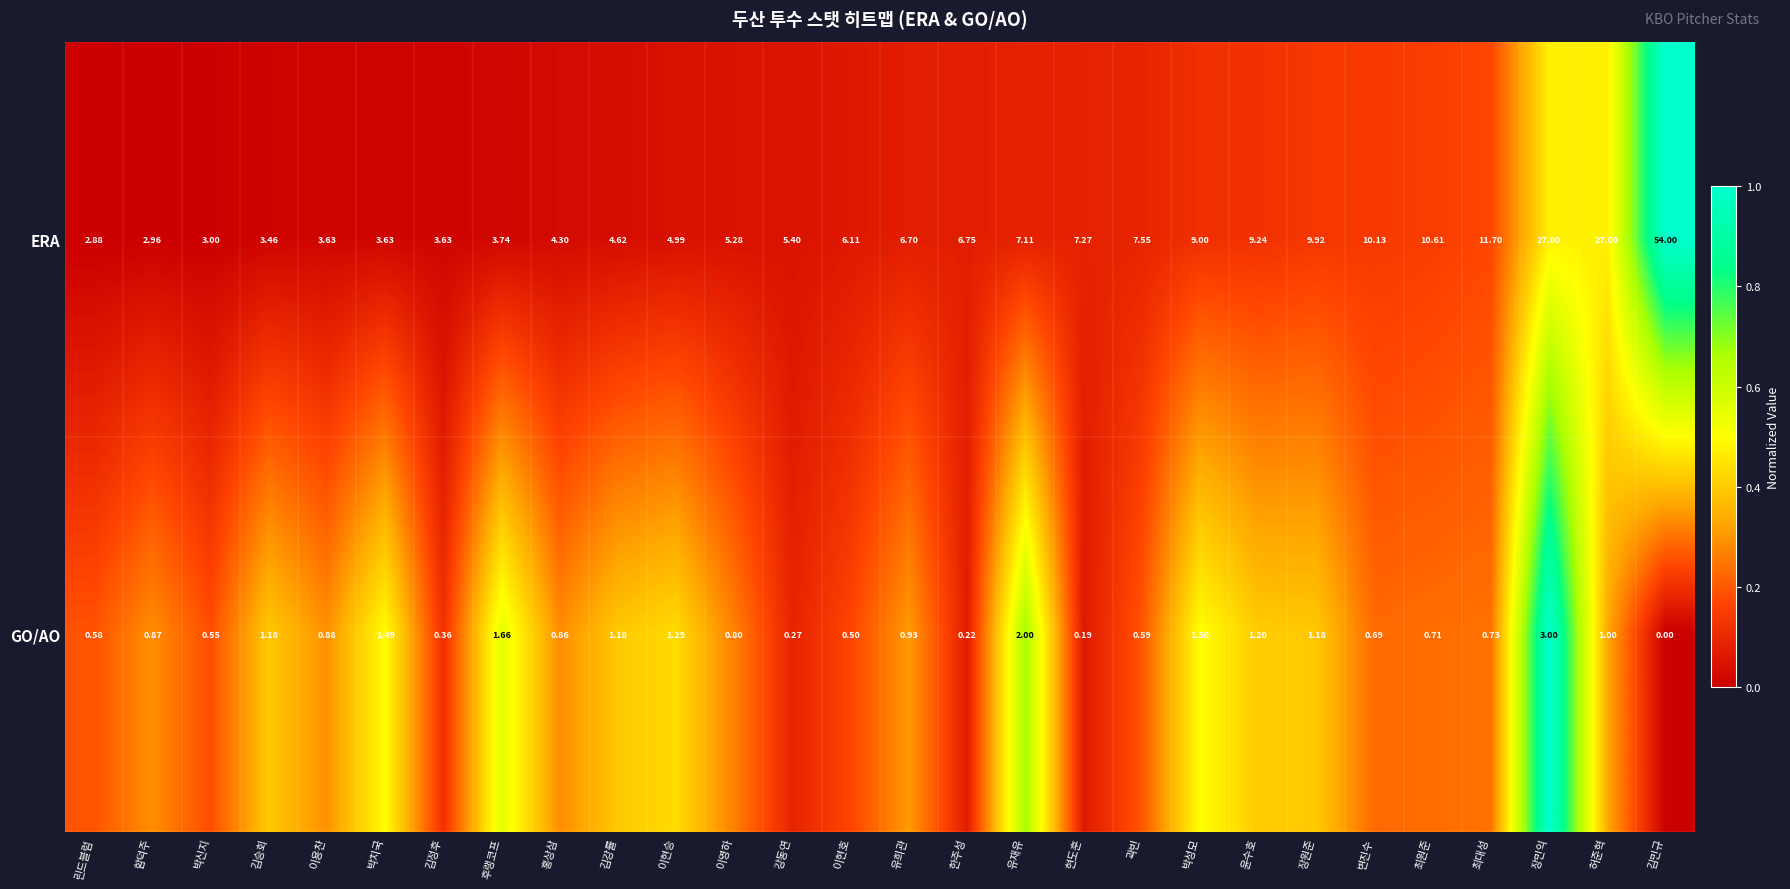

Rank the series by their maximum value, from highest to lowest.

ERA, GO/AO